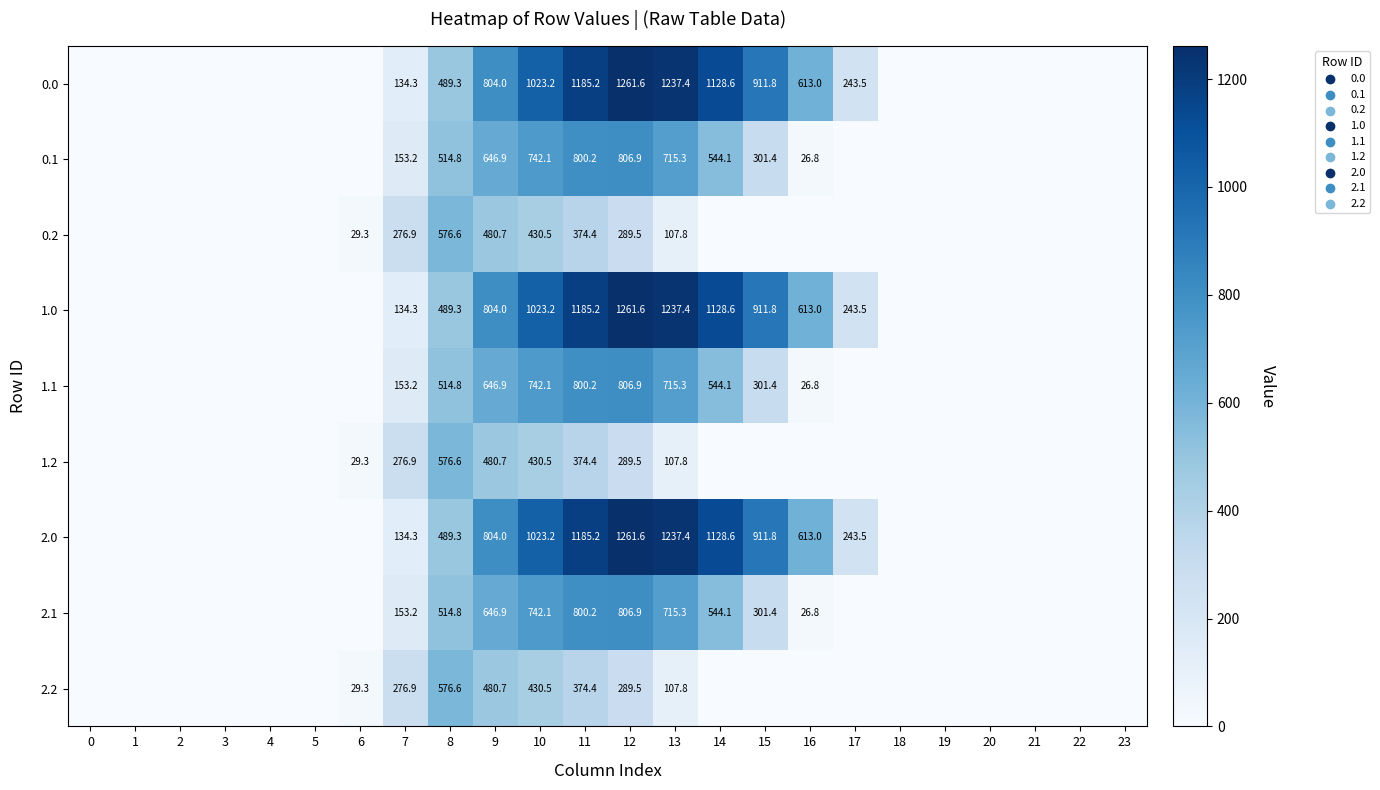

The value of 0.1 at 15 is 301.4. True or false?

True